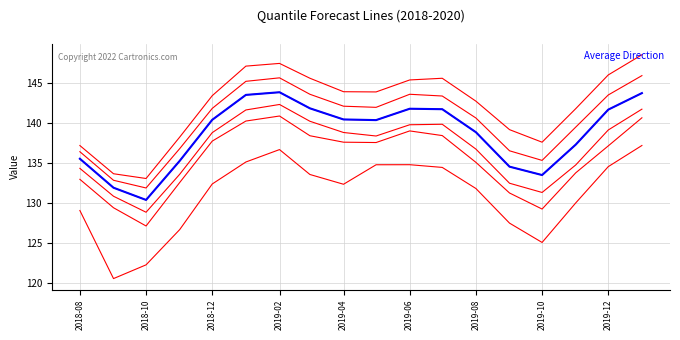

The q_0.01 series shows 185.7 at 2019-02. True or false?

False